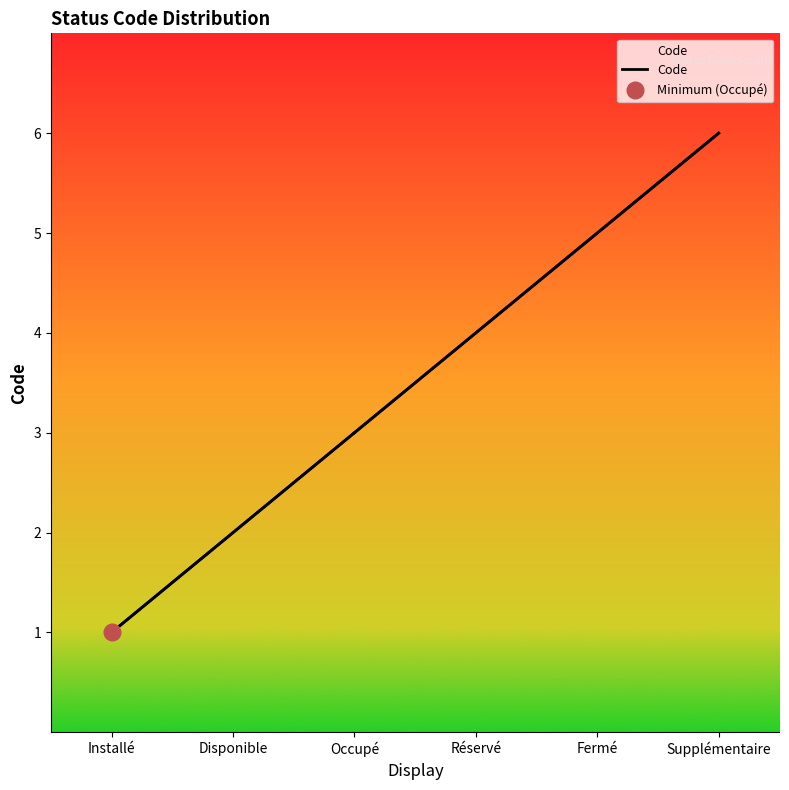

What position from the right is Supplémentaire?

1